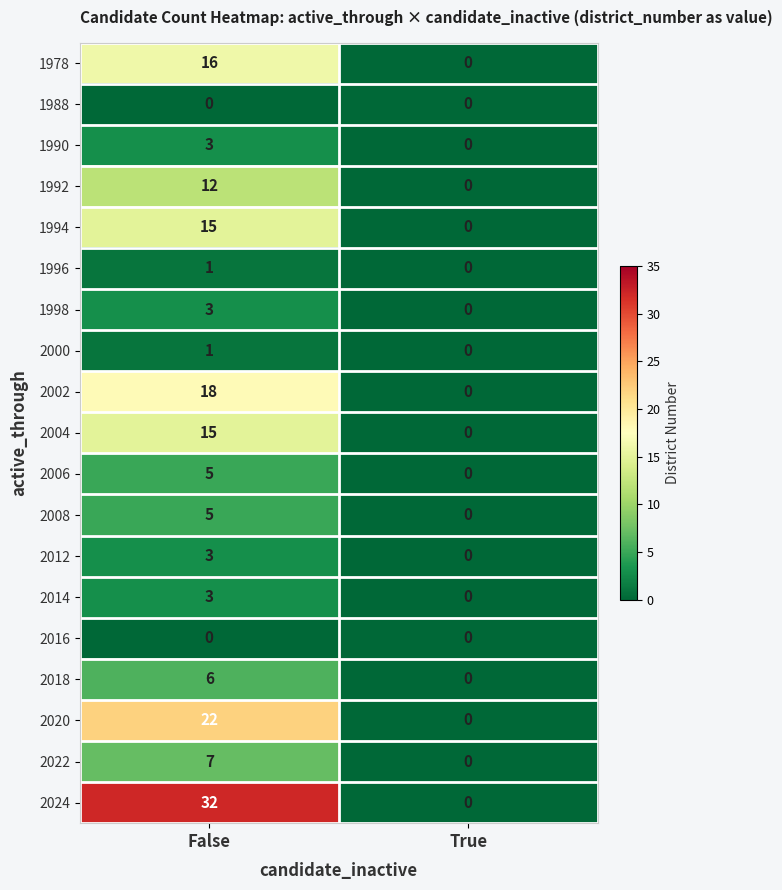

Which series has the widest spread of values?

2024